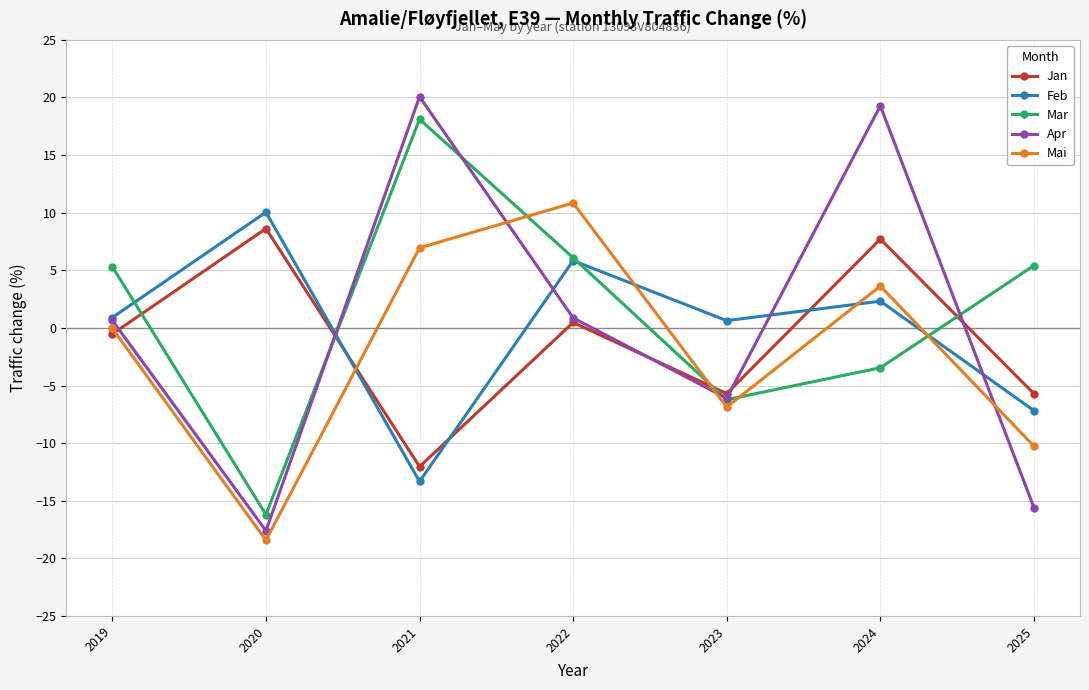

What value does the Mai series have at 2025?

-10.3